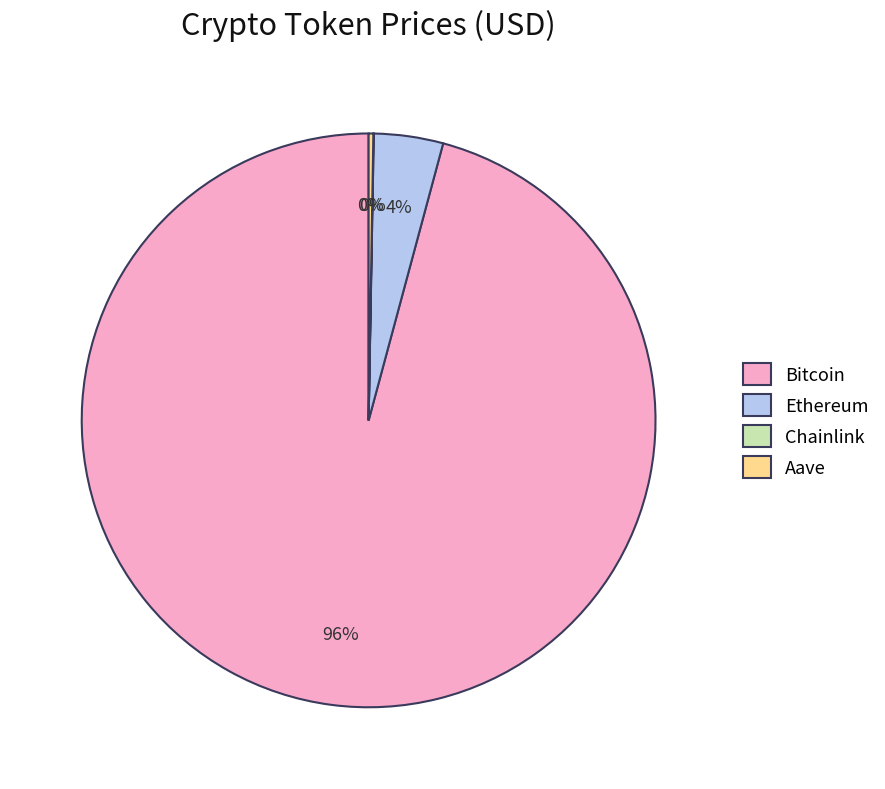

The Ethereum slice represents 4% of the pie. True or false?

True